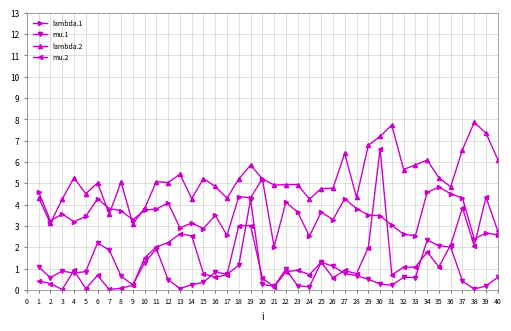

What is the maximum value for mu.1?

4.2